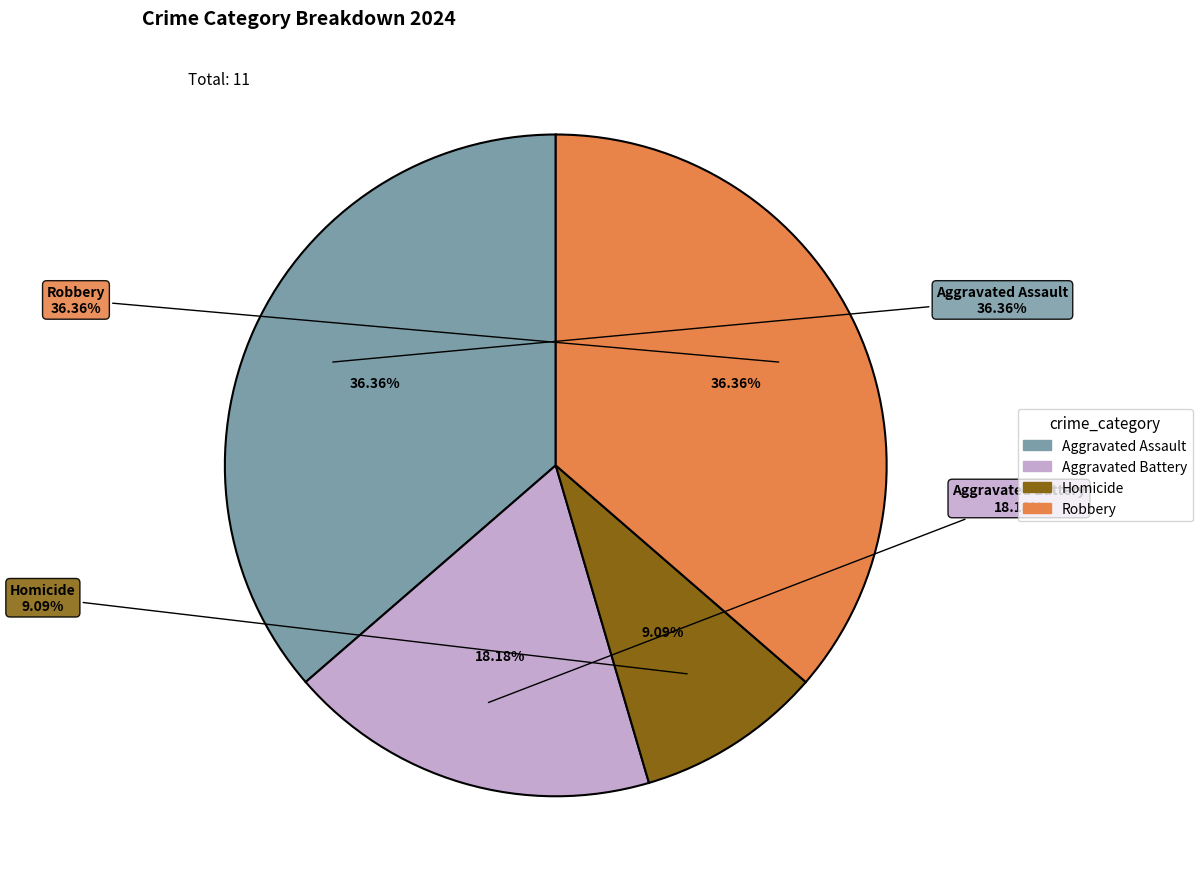

To the nearest percent, what portion does Robbery represent?

36%